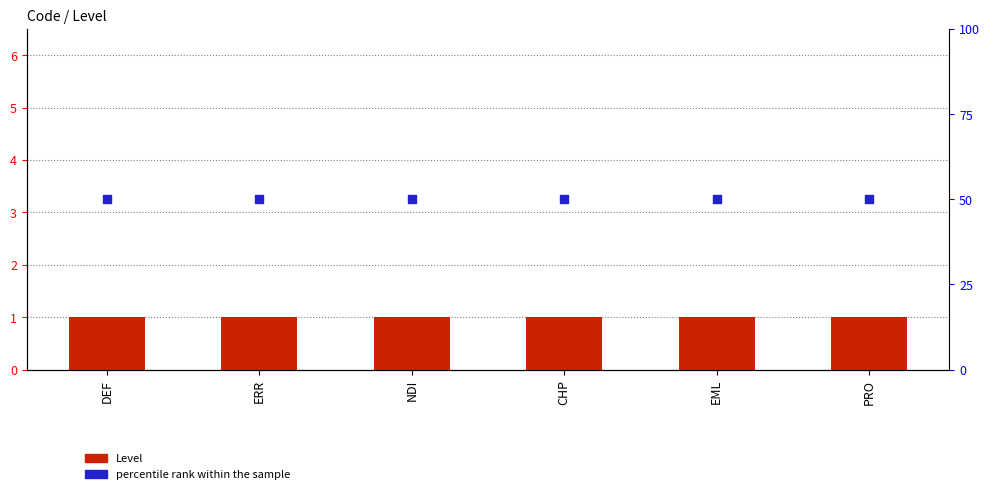

Which series reaches the maximum Y coordinate?

percentile rank within the sample